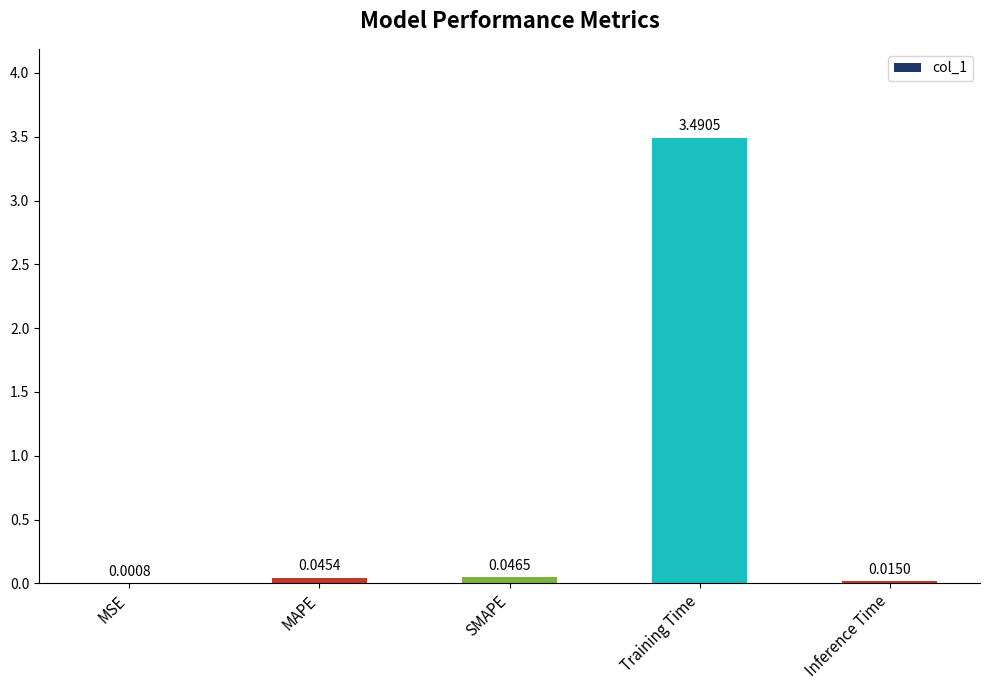

Count the number of data series in this chart.

1